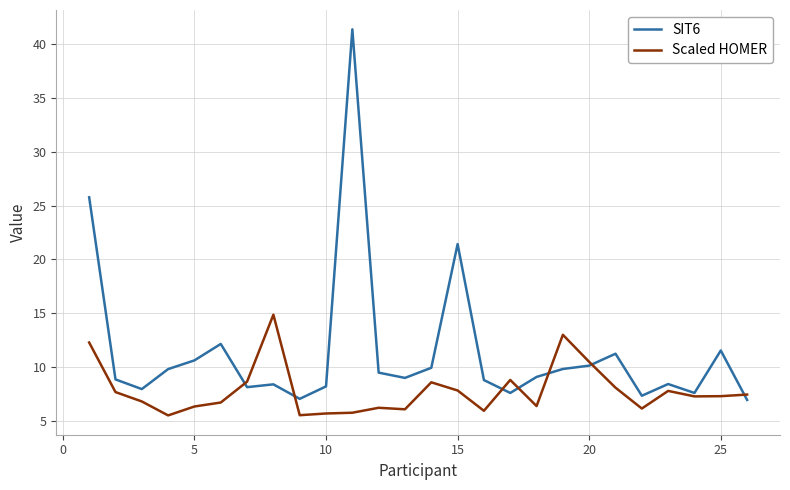

What are all the series names shown in the legend?

SIT6, Scaled HOMER